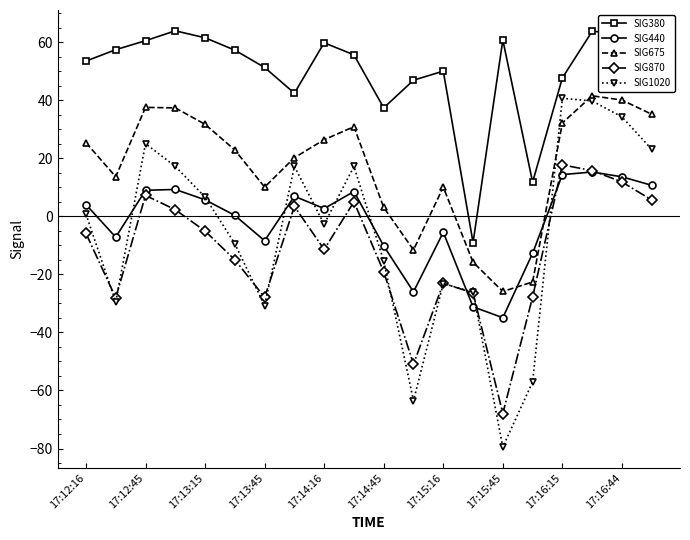

What are all the series names shown in the legend?

SIG380, SIG440, SIG675, SIG870, SIG1020